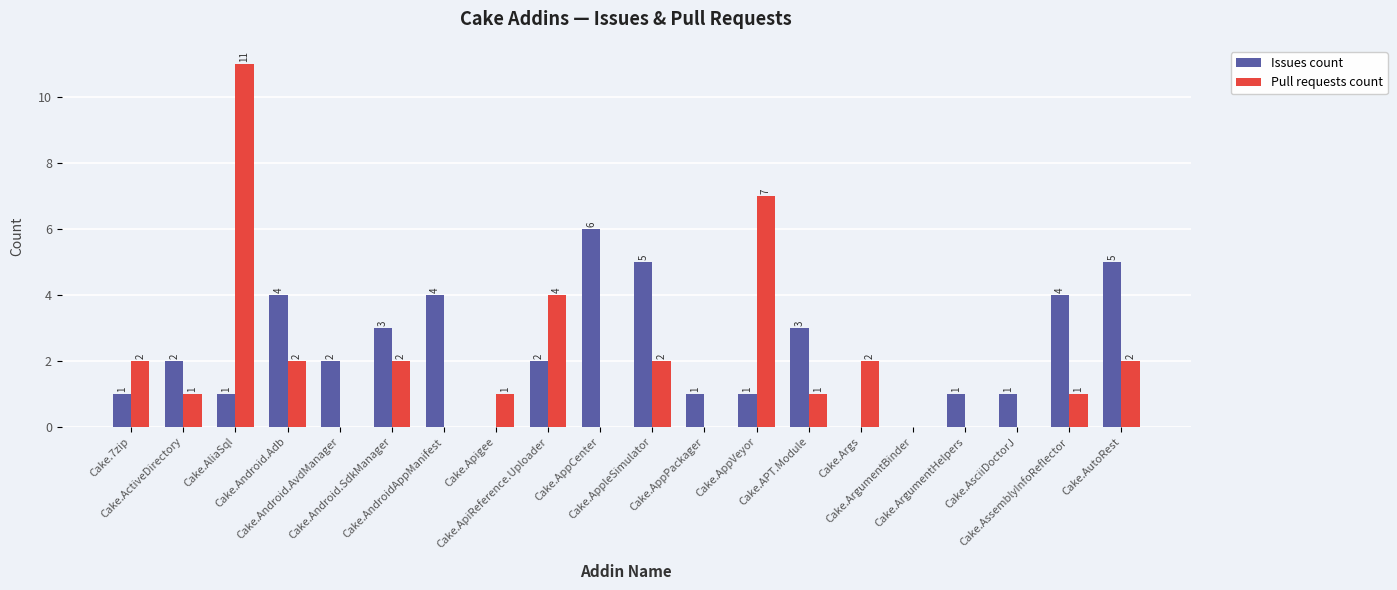

What value does the Pull requests count series have at Cake.AutoRest?

2